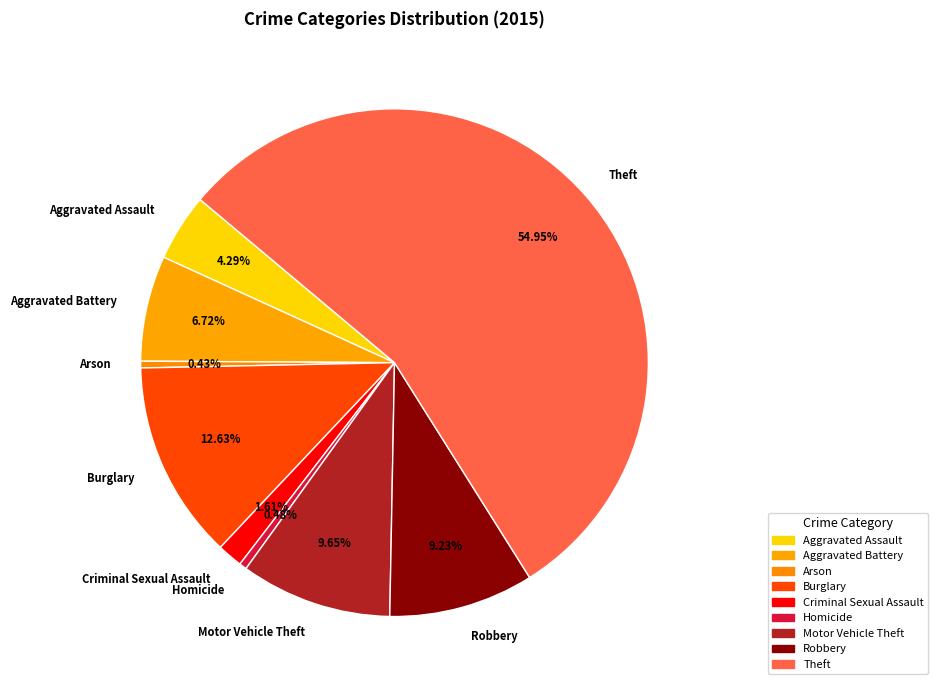

What portion of the pie excludes Aggravated Battery?

93.3%